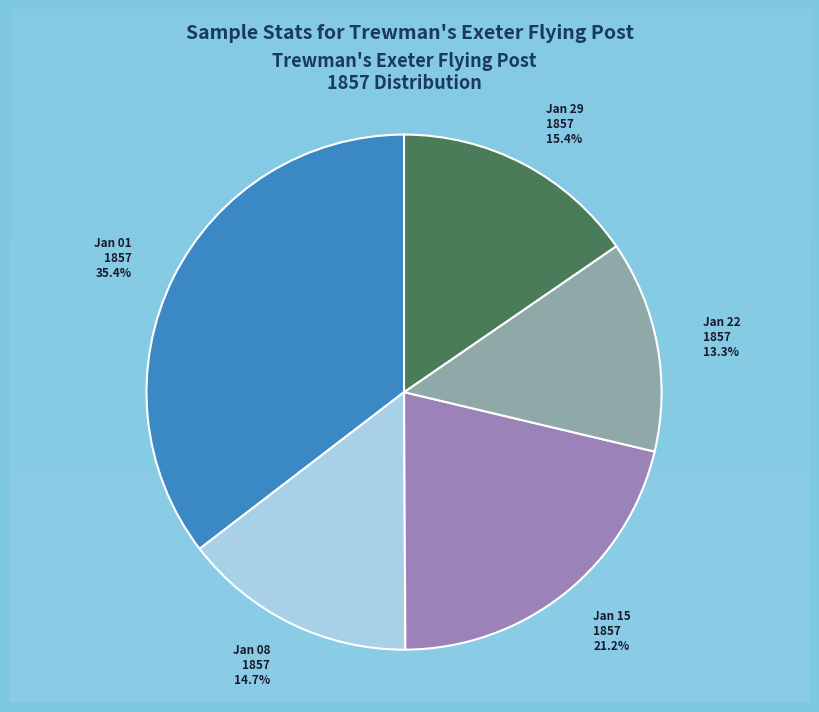

Is there any slice that represents more than half of the pie?

No